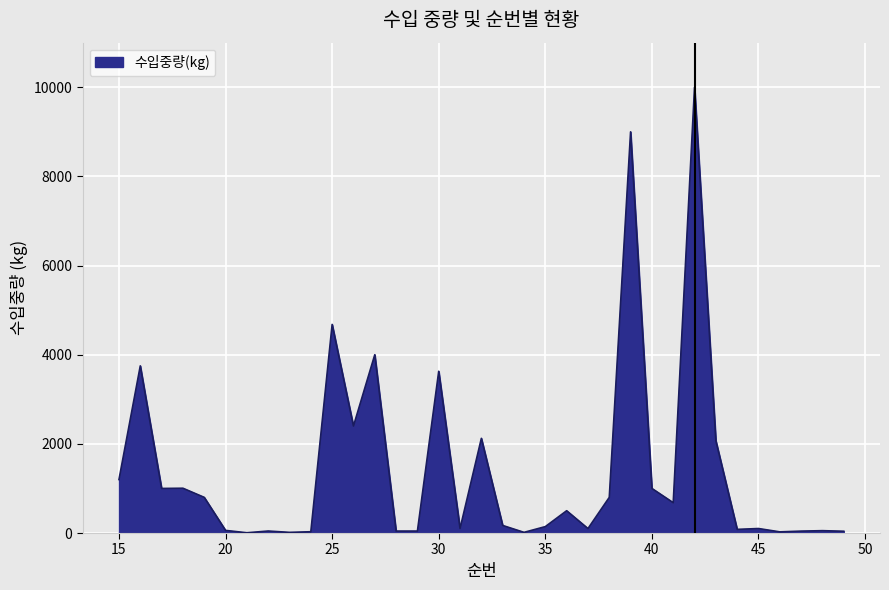

How many values are below 170?

17